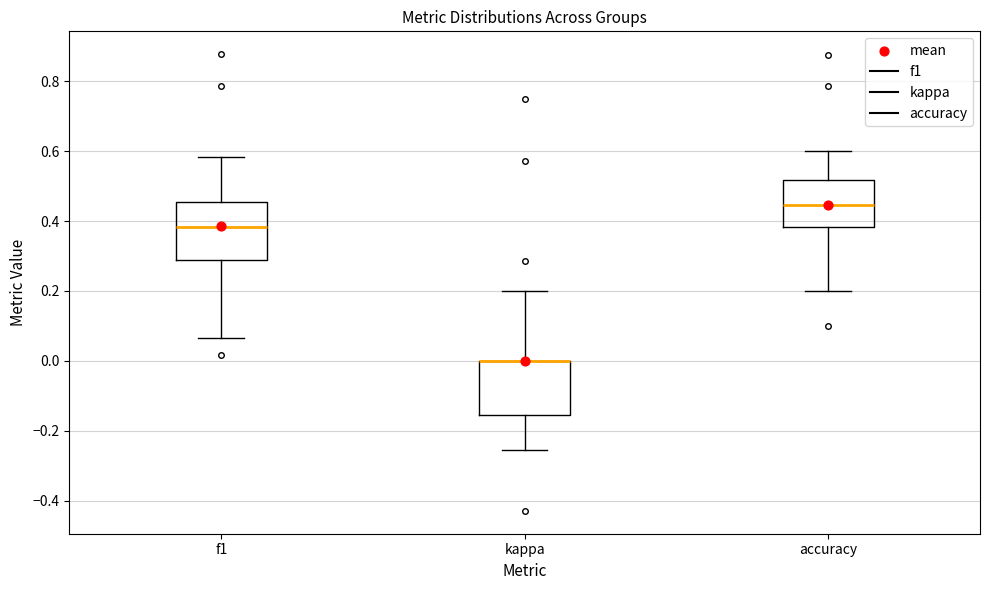

Reading left to right, read every box against the y-axis: the position of its median line, the range the box covers, and the ends of its whiskers. The values are not printed on the chart, so give them approximately, as read against the axis.

f1: median 0.38, box 0.28 to 0.46, whiskers 0.06 to 0.58
kappa: median 0.00 (drawn on the box's upper edge), box -0.16 to 0.00, whiskers -0.26 to 0.20
accuracy: median 0.44, box 0.38 to 0.52, whiskers 0.20 to 0.60